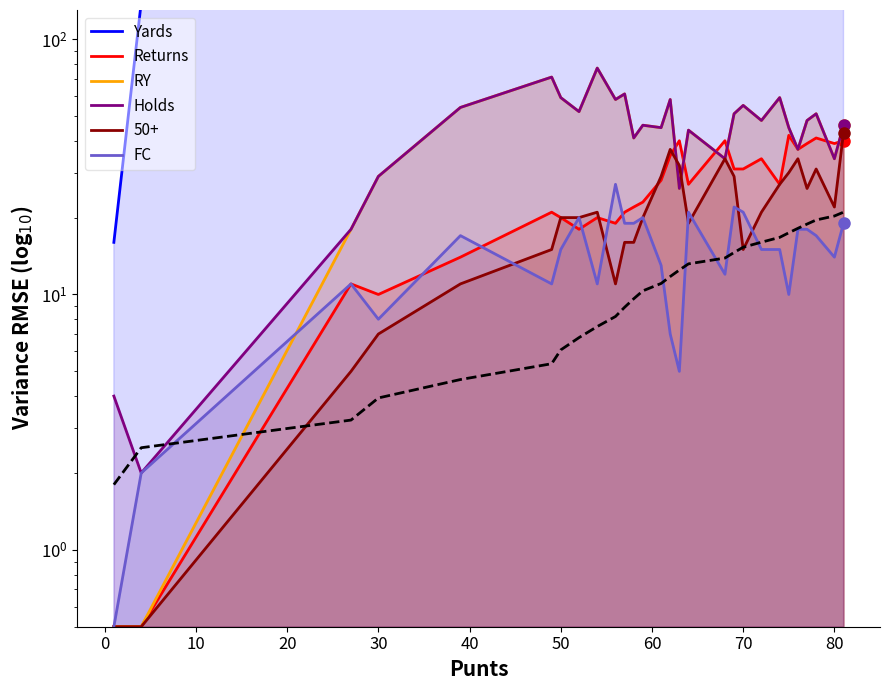

What is the difference between the maximum and minimum values in the Returns series?

41.5